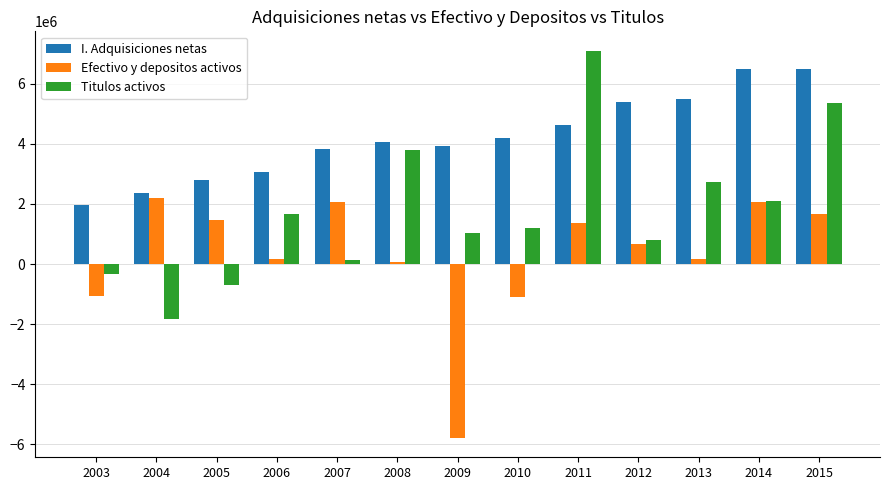

True or false: Titulos activos has a value of 785281 at 2012.

True